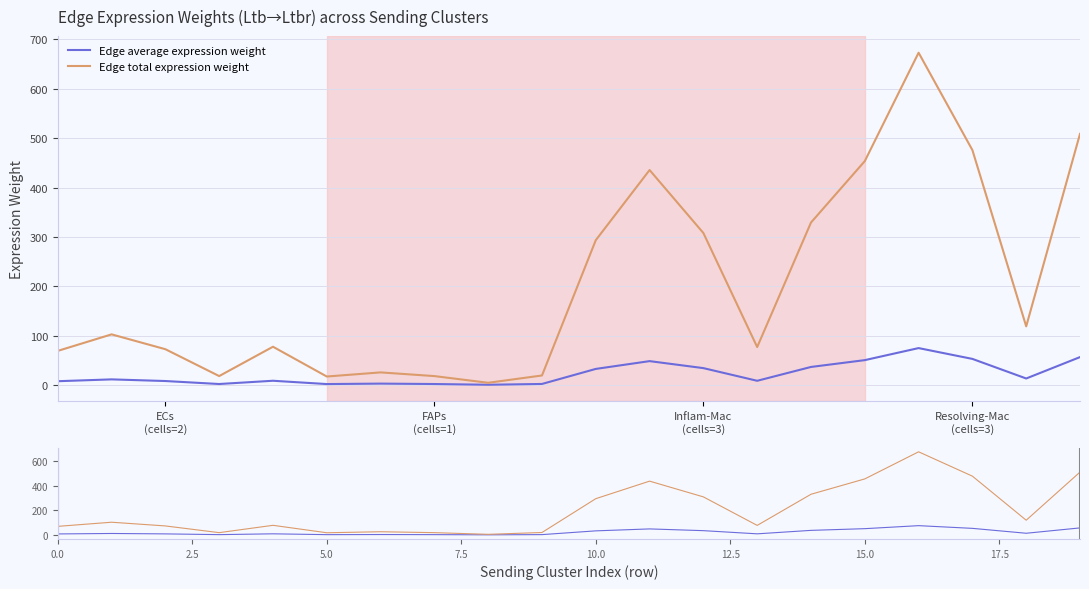

Count the number of categories in the chart.

20